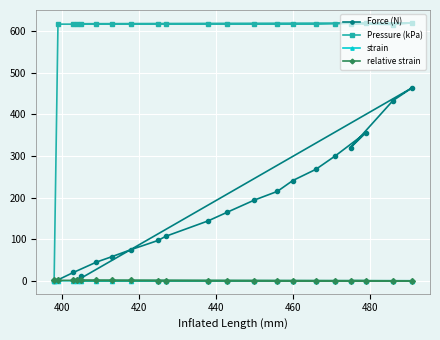

Which series has the largest range (max minus min)?

Pressure (kPa)